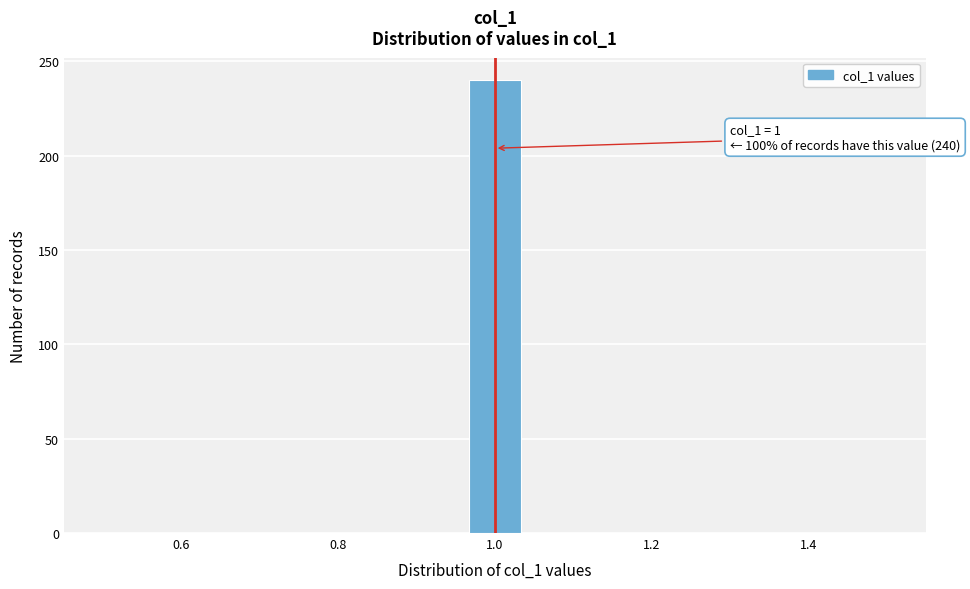

Read against the x-axis, roughly where is the centre of the tallest bar?

1.00